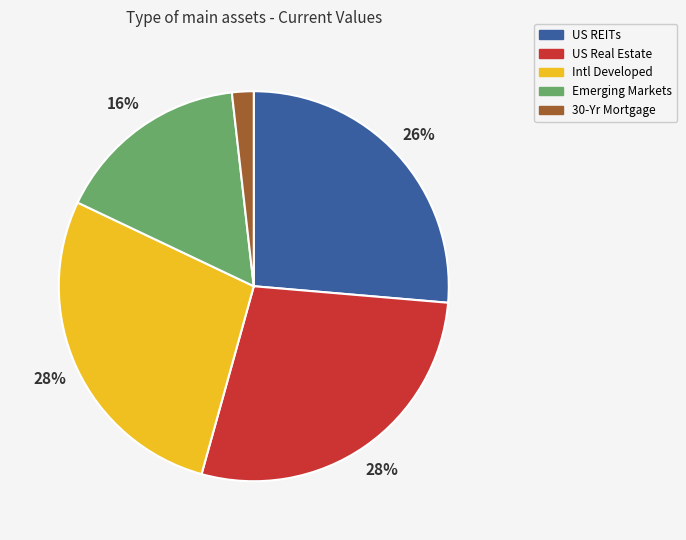

The Emerging Markets slice represents 16% of the pie. True or false?

True